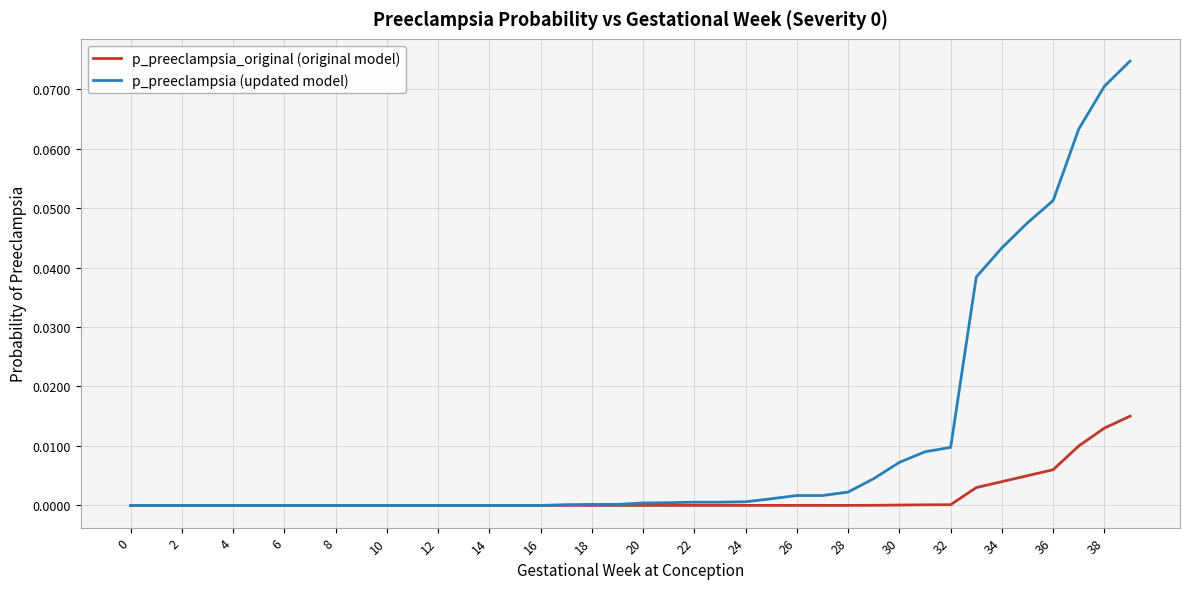

Which series has the largest range (max minus min)?

p_preeclampsia (updated model)